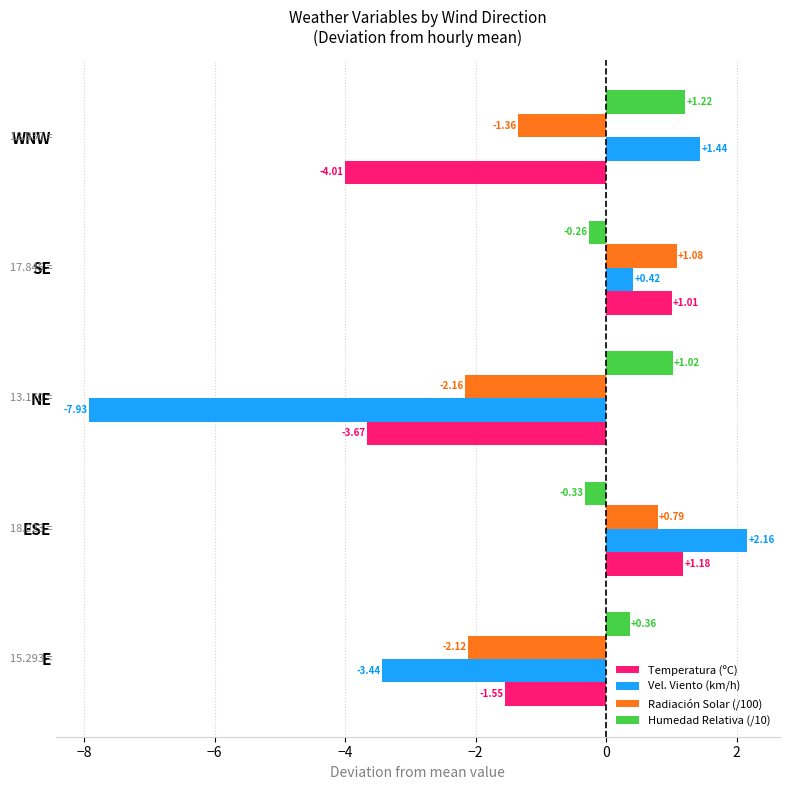

At which category is the sum across all series the highest?

ESE